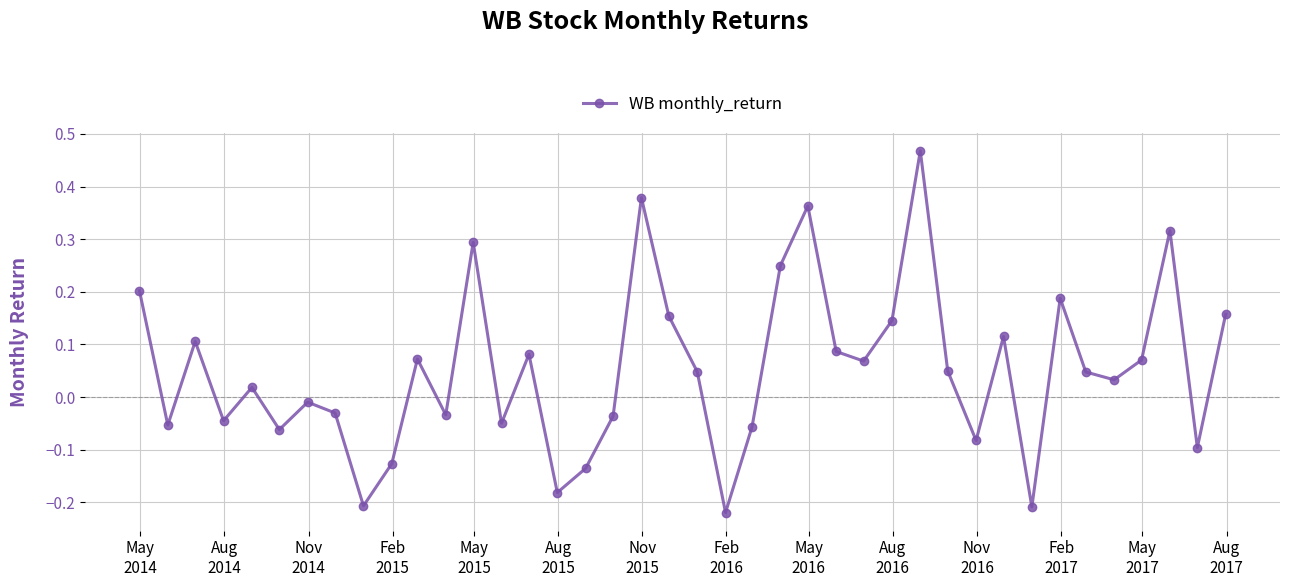

How many lines are shown in the chart?

1